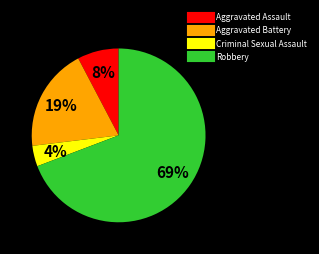

How many segments does this pie chart have?

4